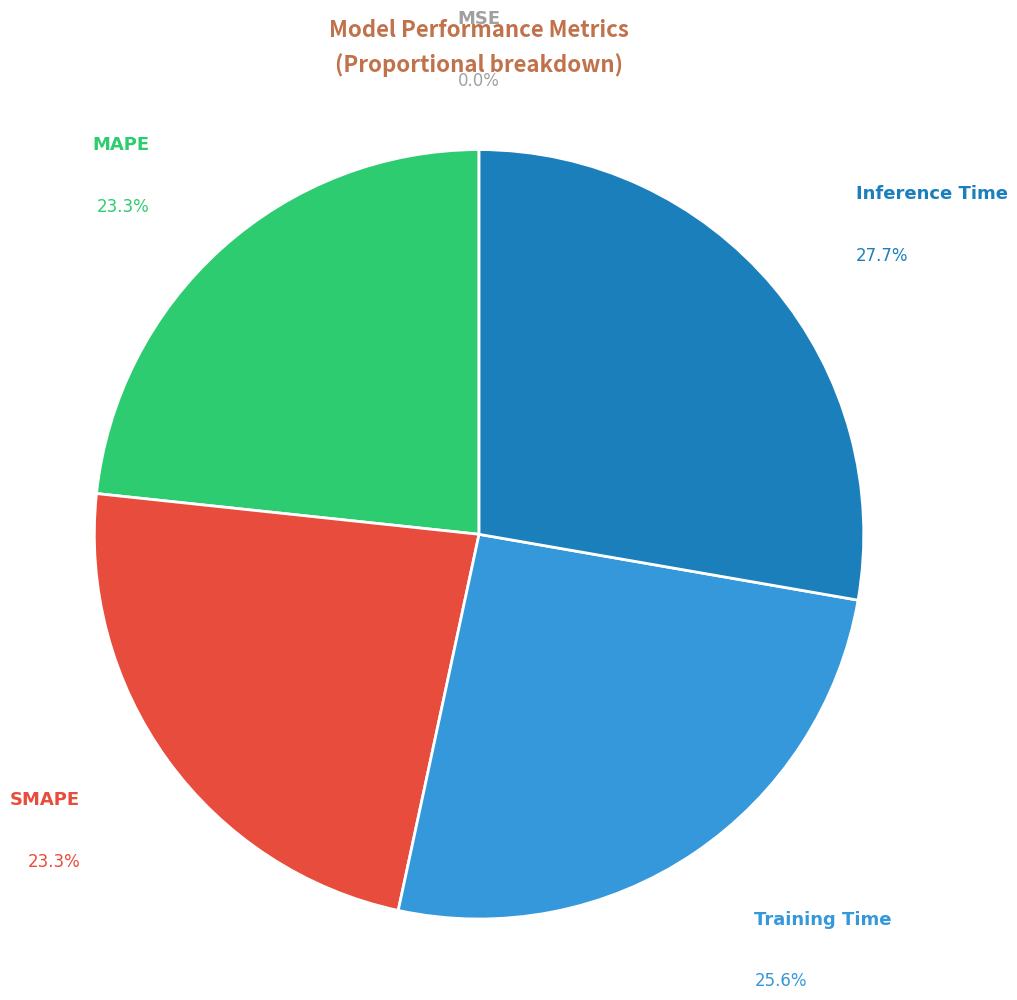

Is there any slice that represents more than half of the pie?

No